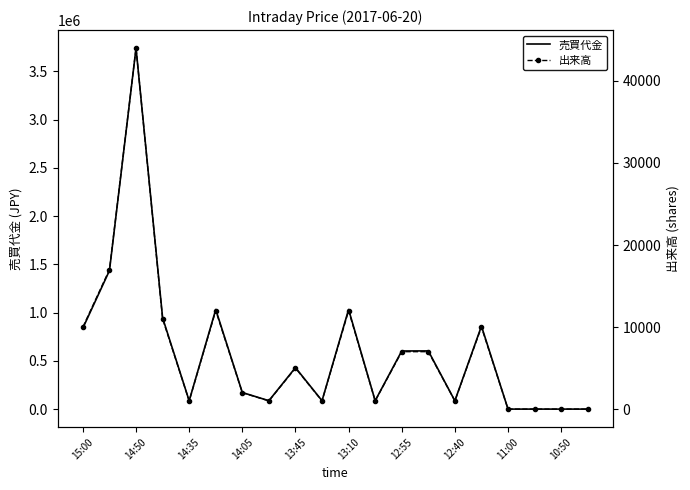

The value of 売買代金 at 13:10 is 1032000. True or false?

True